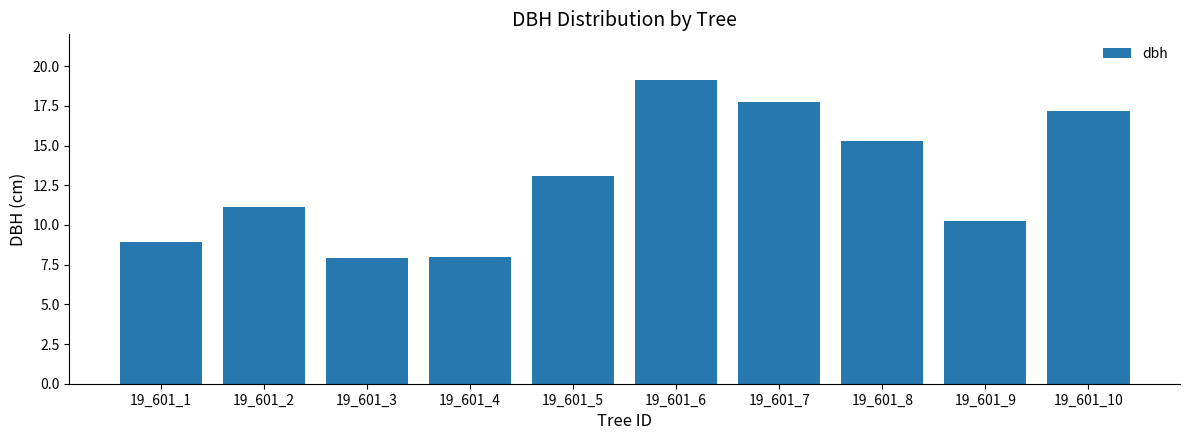

Which has a higher value, 19_601_1 or 19_601_5?

19_601_5